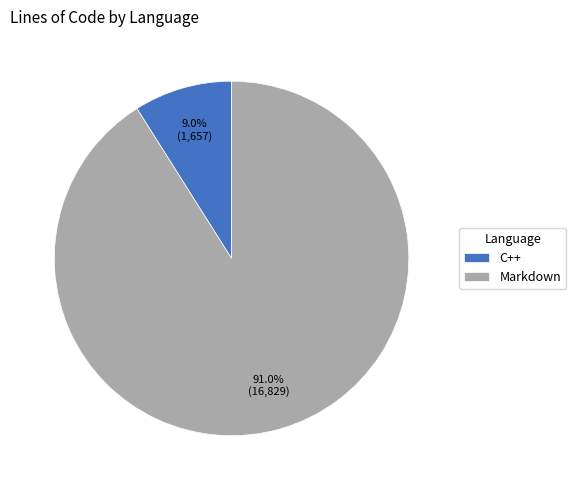

To the nearest percent, what portion does C++ represent?

9%